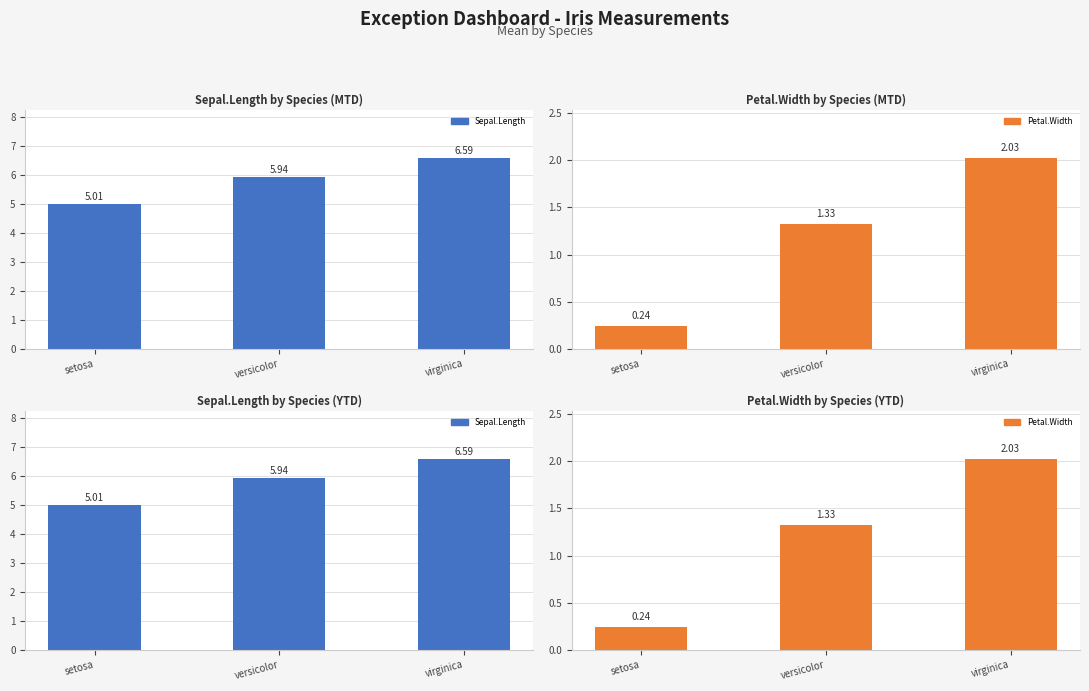

Reading left to right, transcribe all the data shown in this chart.

Sepal.Length: setosa=5.0	versicolor=5.9	virginica=6.6
Petal.Width: setosa=0.2	versicolor=1.3	virginica=2.0